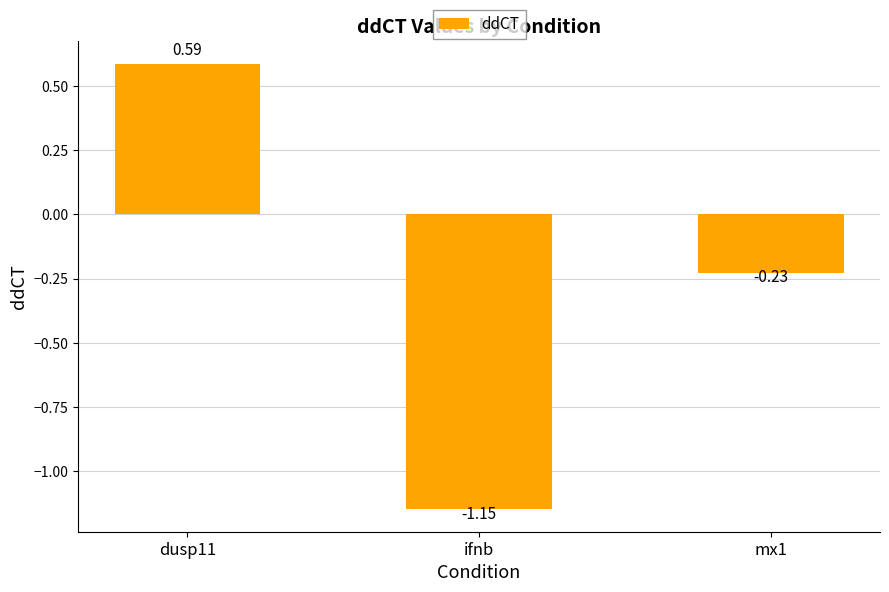

Between mx1 and dusp11, which is larger?

dusp11